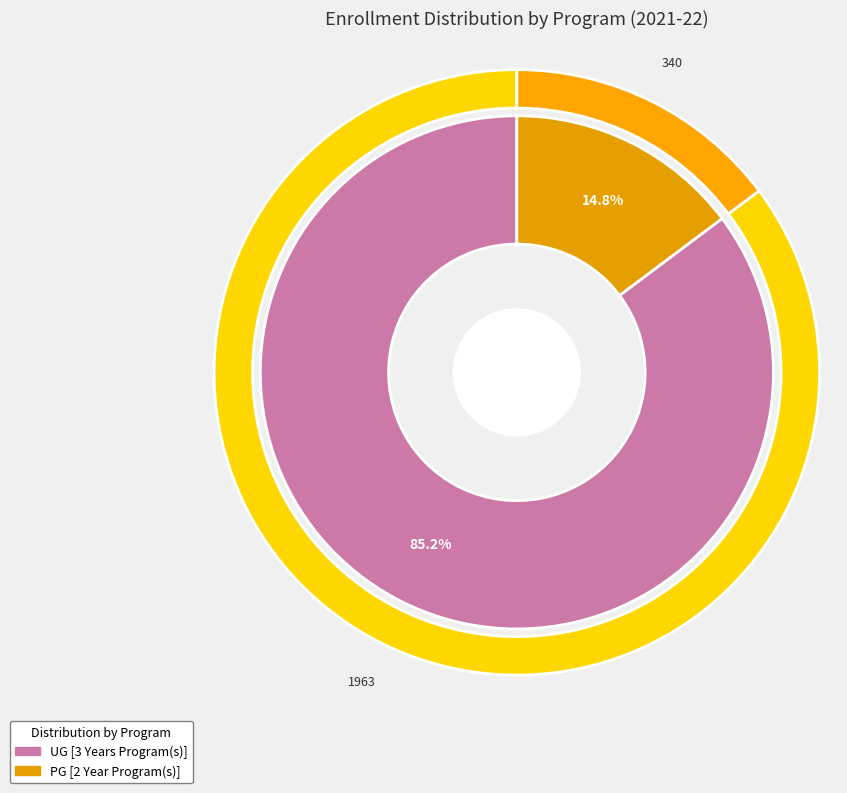

How many segments does this pie chart have?

2